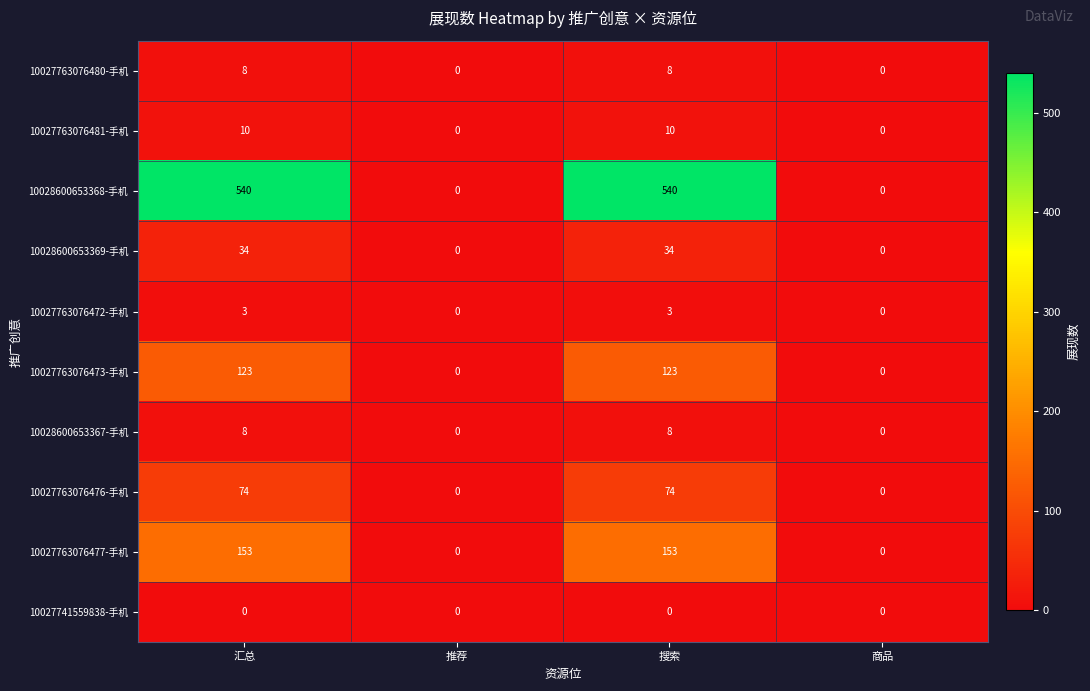

What is the maximum value shown in the chart?

540